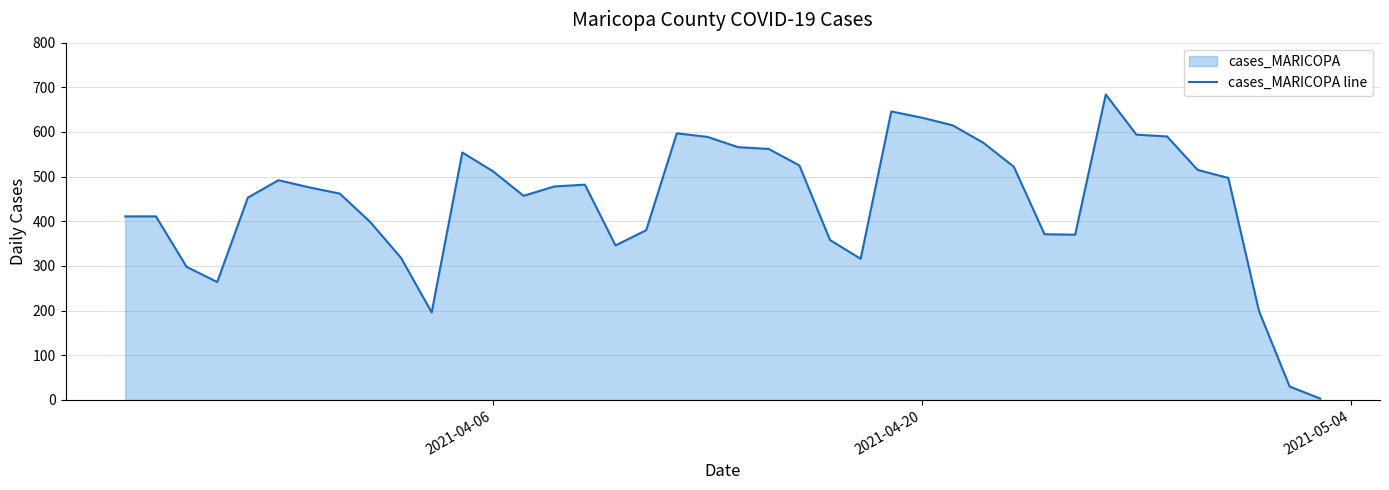

What is the greatest value displayed?

684